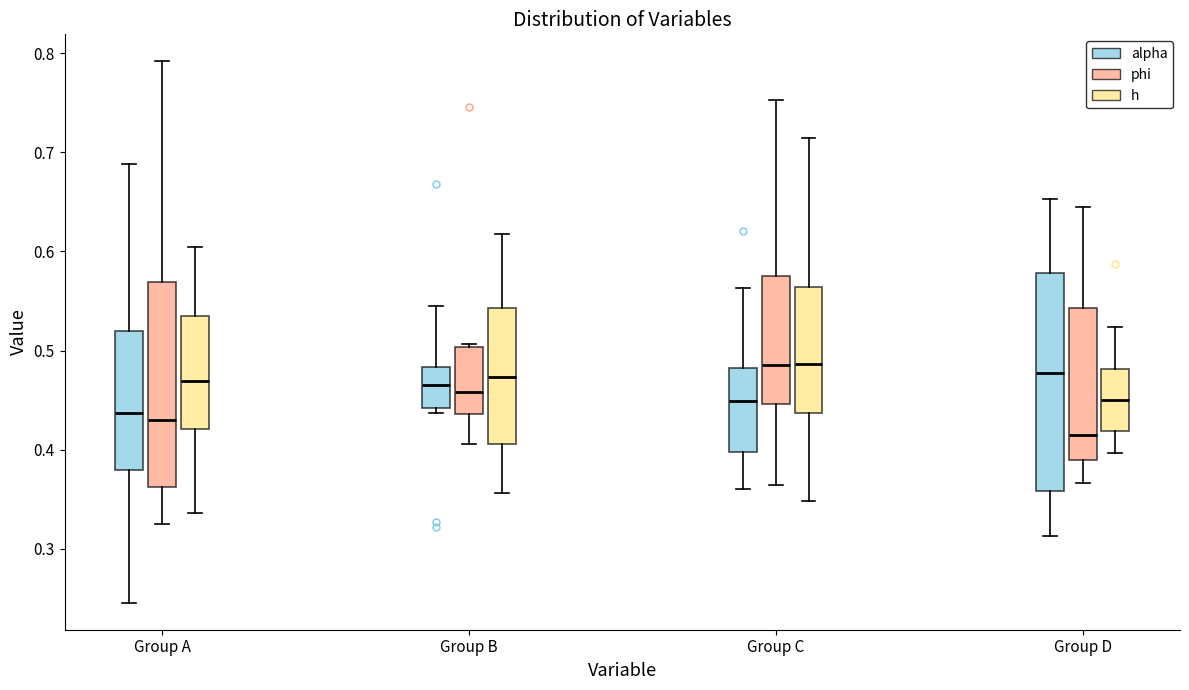

Reading left to right, read every box against the y-axis: the position of its median line, the range the box covers, and the ends of its whiskers. The values are not printed on the chart, so give them approximately, as read against the axis.

Group A (alpha): median 0.44, box 0.38 to 0.52, whiskers 0.25 to 0.69
Group A (phi): median 0.43, box 0.36 to 0.57, whiskers 0.32 to 0.79
Group A (h): median 0.47, box 0.42 to 0.53, whiskers 0.34 to 0.60
Group B (alpha): median 0.46, box 0.44 to 0.48, whiskers 0.44 (just below the box's lower edge) to 0.54
Group B (phi): median 0.46, box 0.44 to 0.50, whiskers 0.41 to 0.51
Group B (h): median 0.47, box 0.41 to 0.54, whiskers 0.36 to 0.62
Group C (alpha): median 0.45, box 0.40 to 0.48, whiskers 0.36 to 0.56
Group C (phi): median 0.49, box 0.45 to 0.57, whiskers 0.36 to 0.75
Group C (h): median 0.49, box 0.44 to 0.56, whiskers 0.35 to 0.71
Group D (alpha): median 0.48, box 0.36 to 0.58, whiskers 0.31 to 0.65
Group D (phi): median 0.41, box 0.39 to 0.54, whiskers 0.37 to 0.64
Group D (h): median 0.45, box 0.42 to 0.48, whiskers 0.40 to 0.52